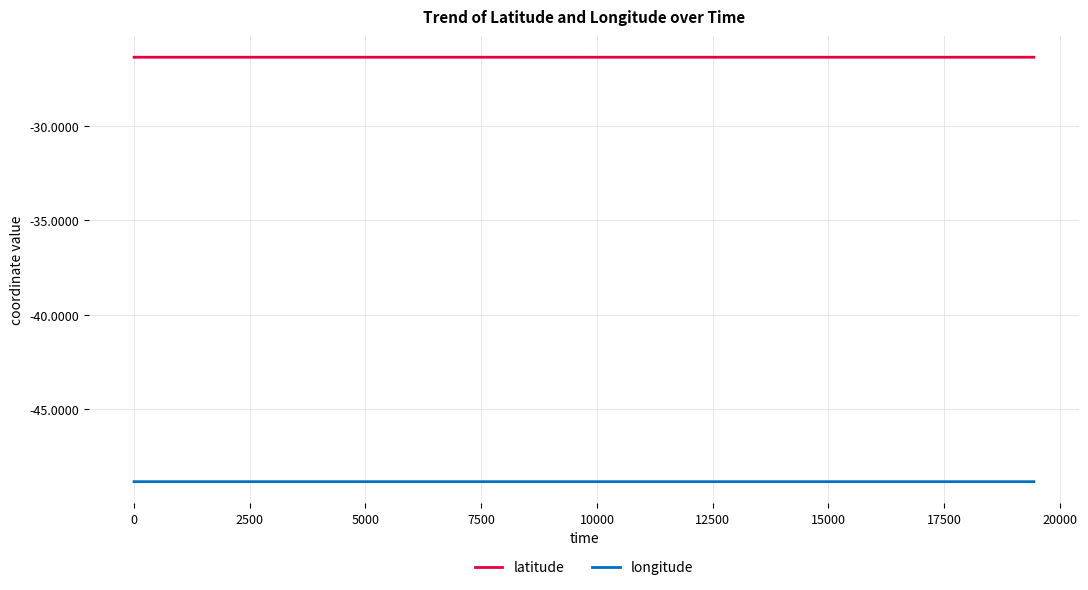

List the series in order of their peak value, highest first.

latitude, longitude